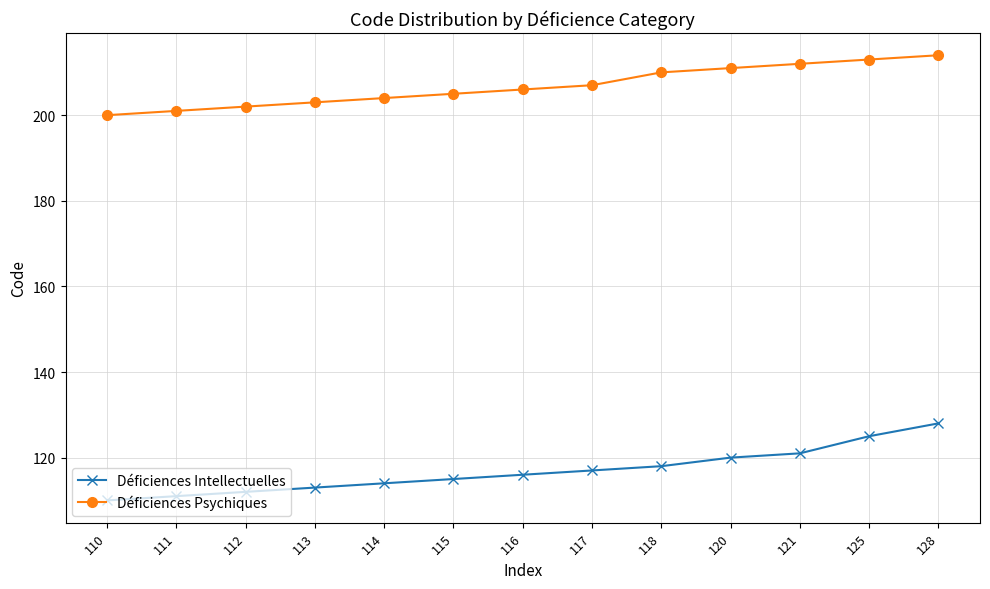

Which series has the widest spread of values?

Déficiences Intellectuelles